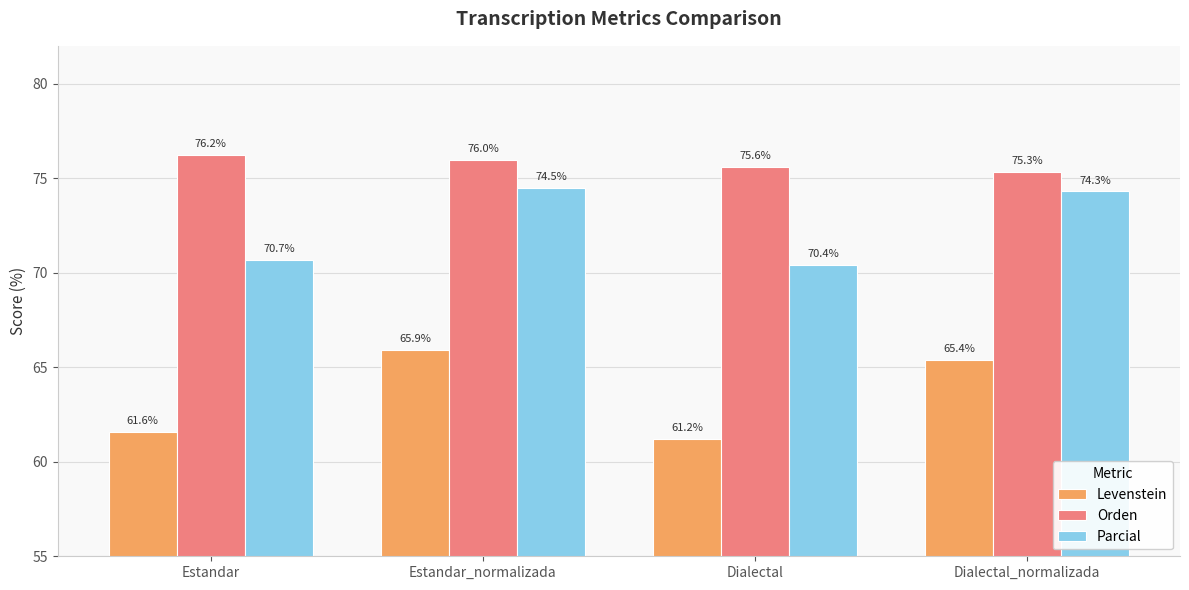

What is the sum of all Orden values?

303.1